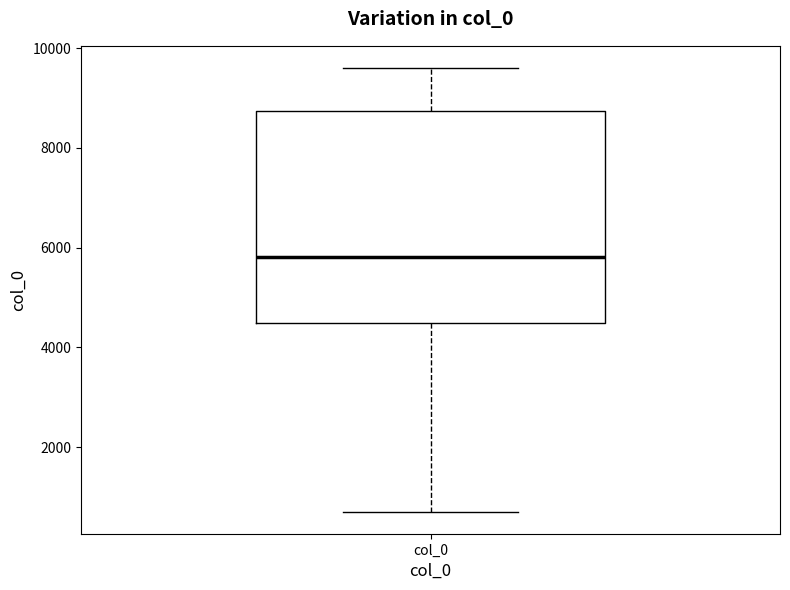

Transcribe this box plot: give where the median line is, the range the box spans, and where the two whiskers end, as read against the y-axis. The values are not printed on the chart, so give them approximately, as read against the axis.

median 5800, box 4400 to 8800, whiskers 800 to 9600